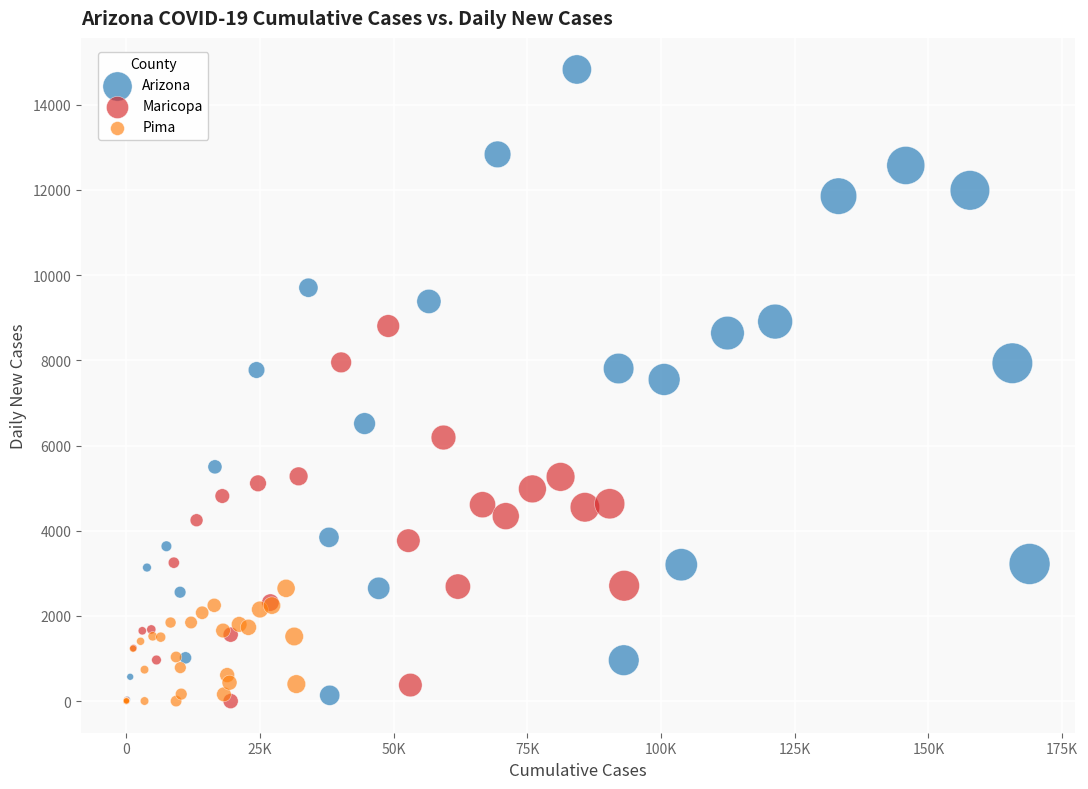

Which series reaches the maximum Y coordinate?

Arizona